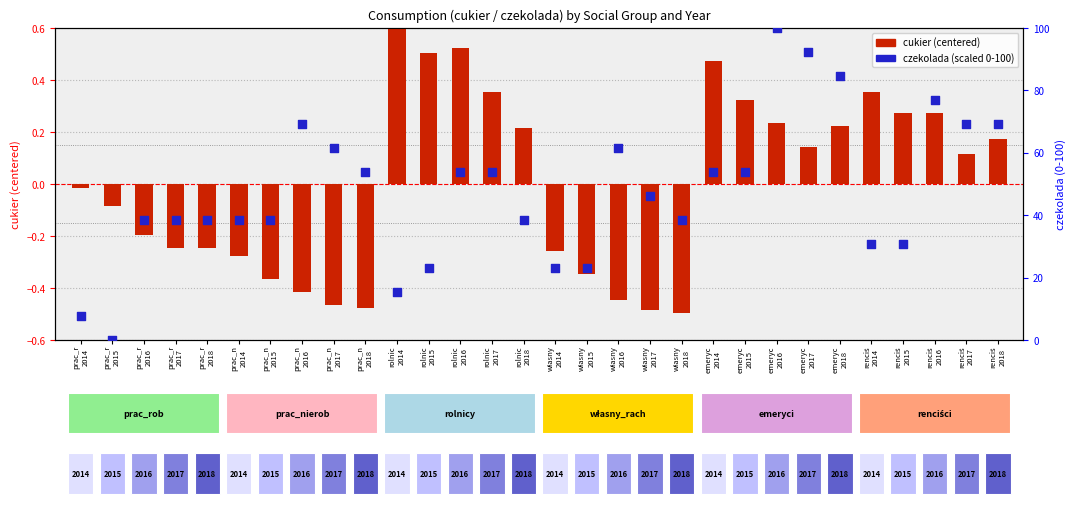

What is the total value across all series at prac_n
2017?

61.1